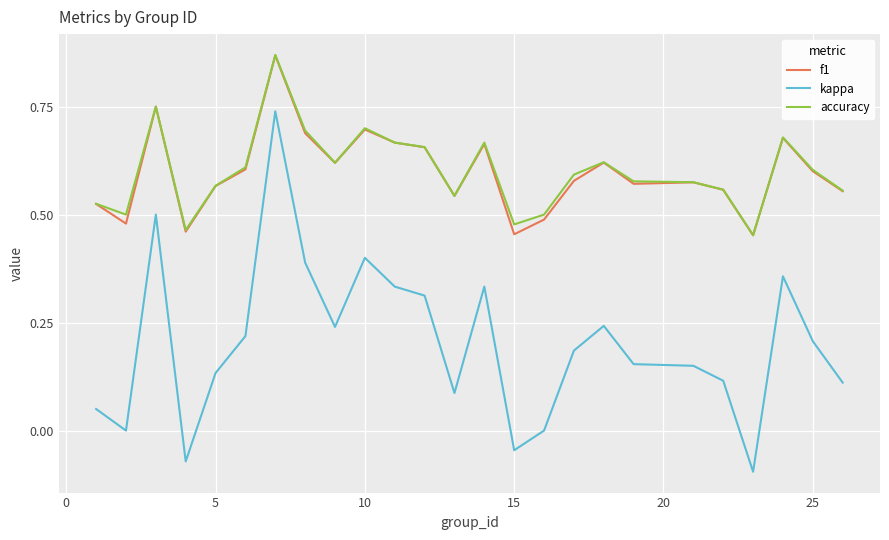

True or false: f1 and kappa cross at least once.

False